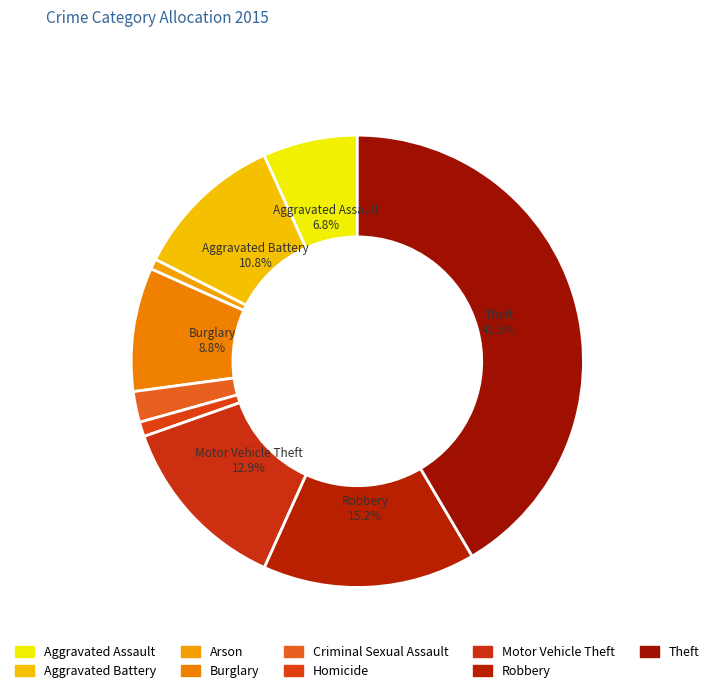

Does Theft account for over 50% of the chart?

No